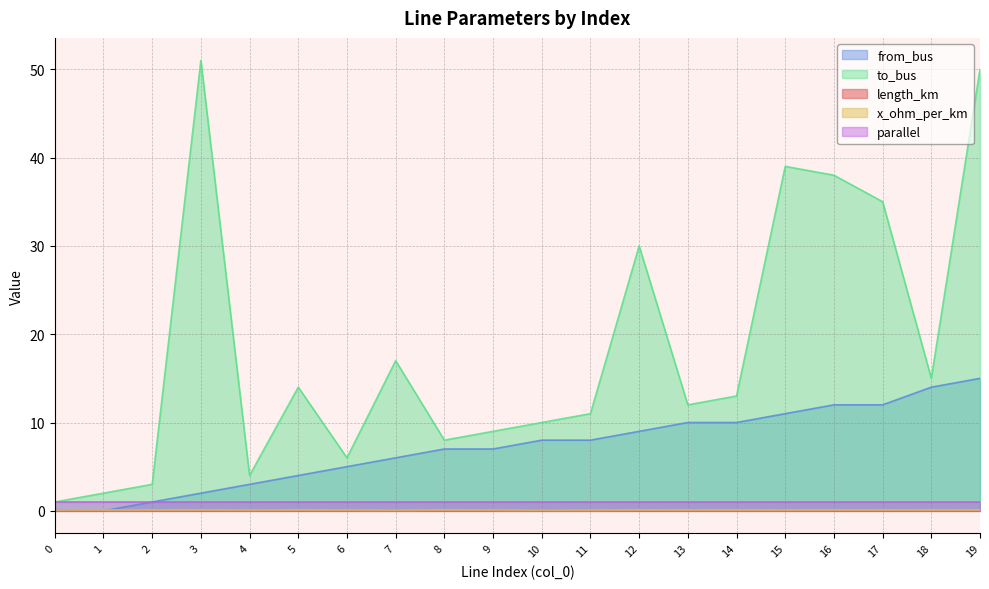

True or false: length_km and to_bus cross at least once.

False